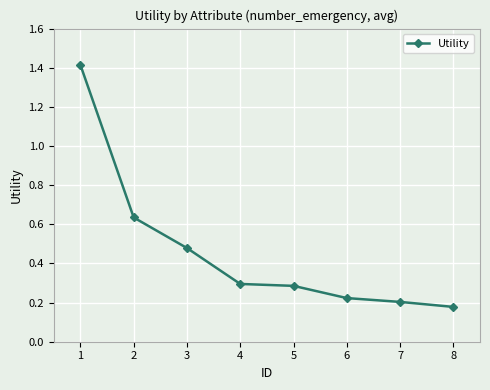

What is the difference between the maximum and minimum values?

1.2